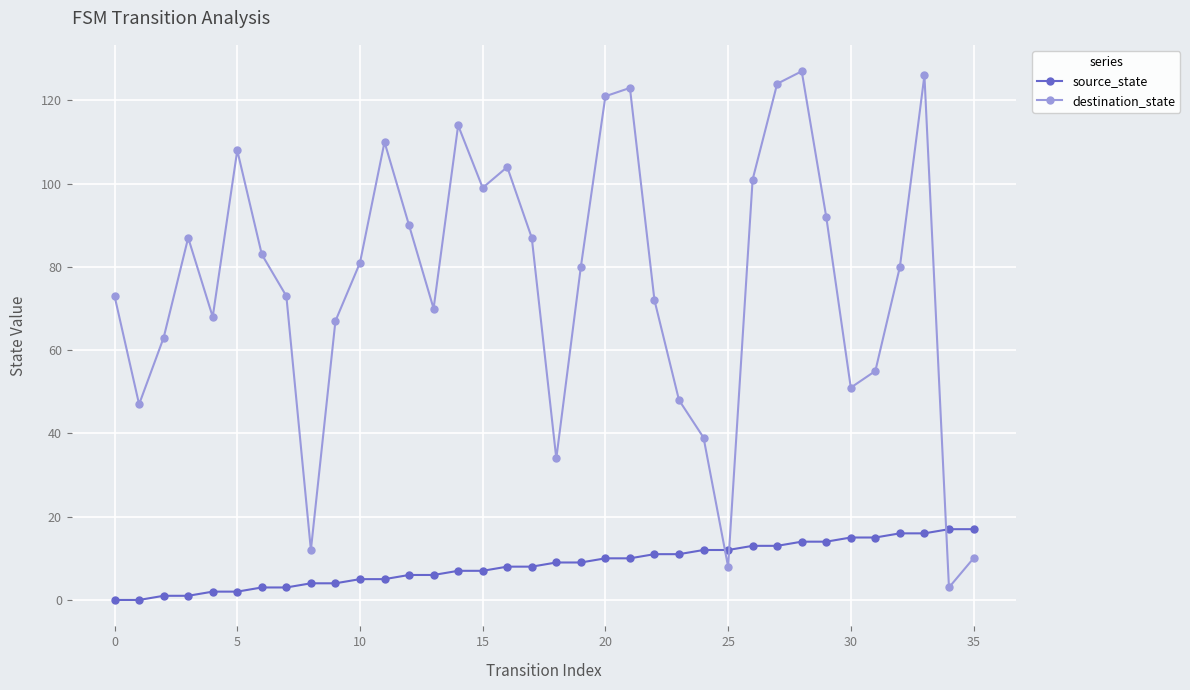

Reading left to right, extract all data points from this chart.

source_state: 0	0	1	1	2	2	3	3	4	4	5	5	6	6	7	7	8	8	9	9	10	10	11	11	12	12	13	13	14	14	15	15	16	16	17	17
destination_state: 73	47	63	87	68	108	83	73	12	67	81	110	90	70	114	99	104	87	34	80	121	123	72	48	39	8	101	124	127	92	51	55	80	126	3	10